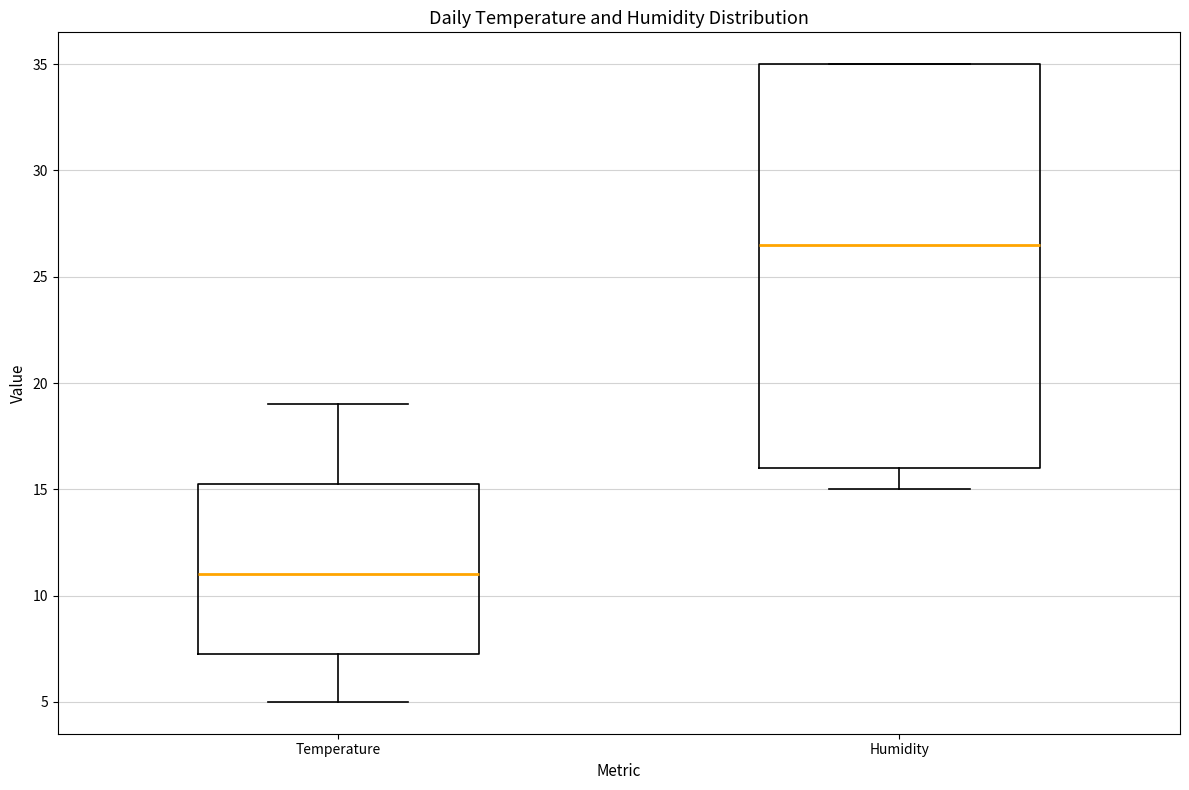

Where is the lower edge of the box for Humidity on the y-axis? The values are not printed on the chart, so give them approximately, as read against the axis.

16.0